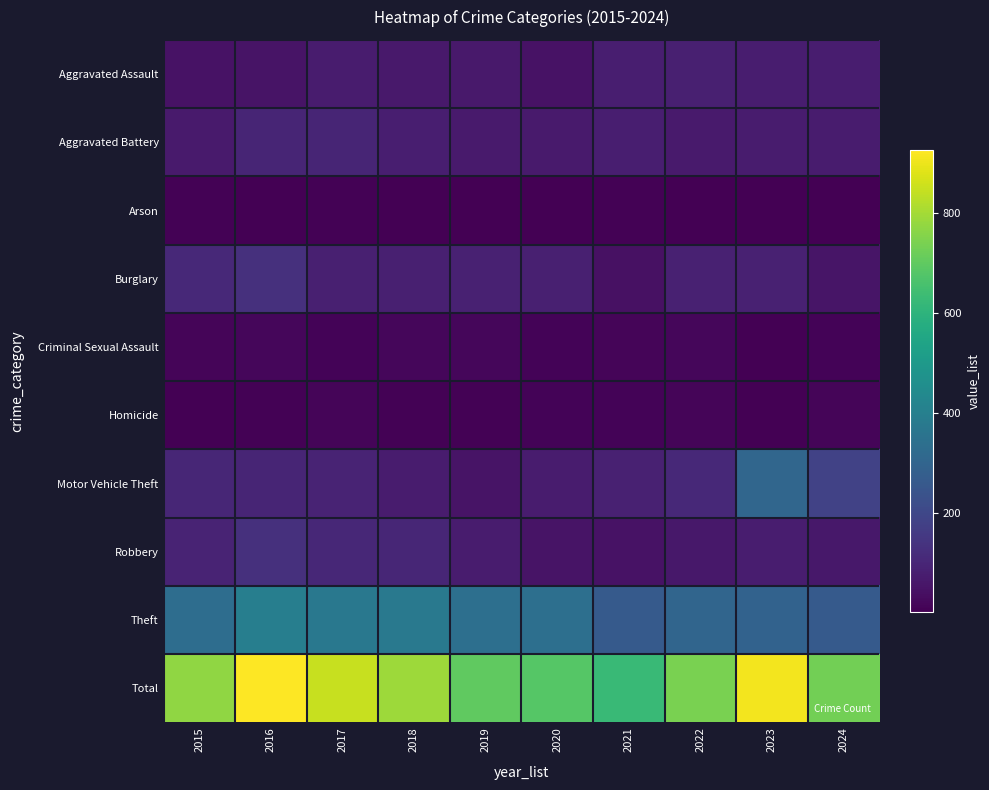

Which label corresponds to the smallest value in the chart?

2019